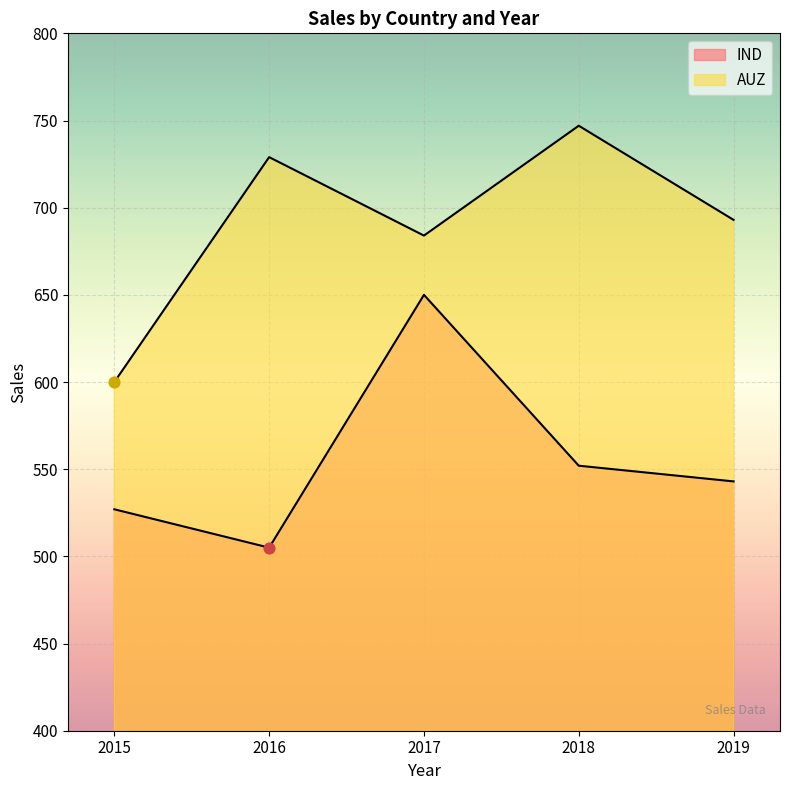

At which category is the sum across all series the highest?

2017